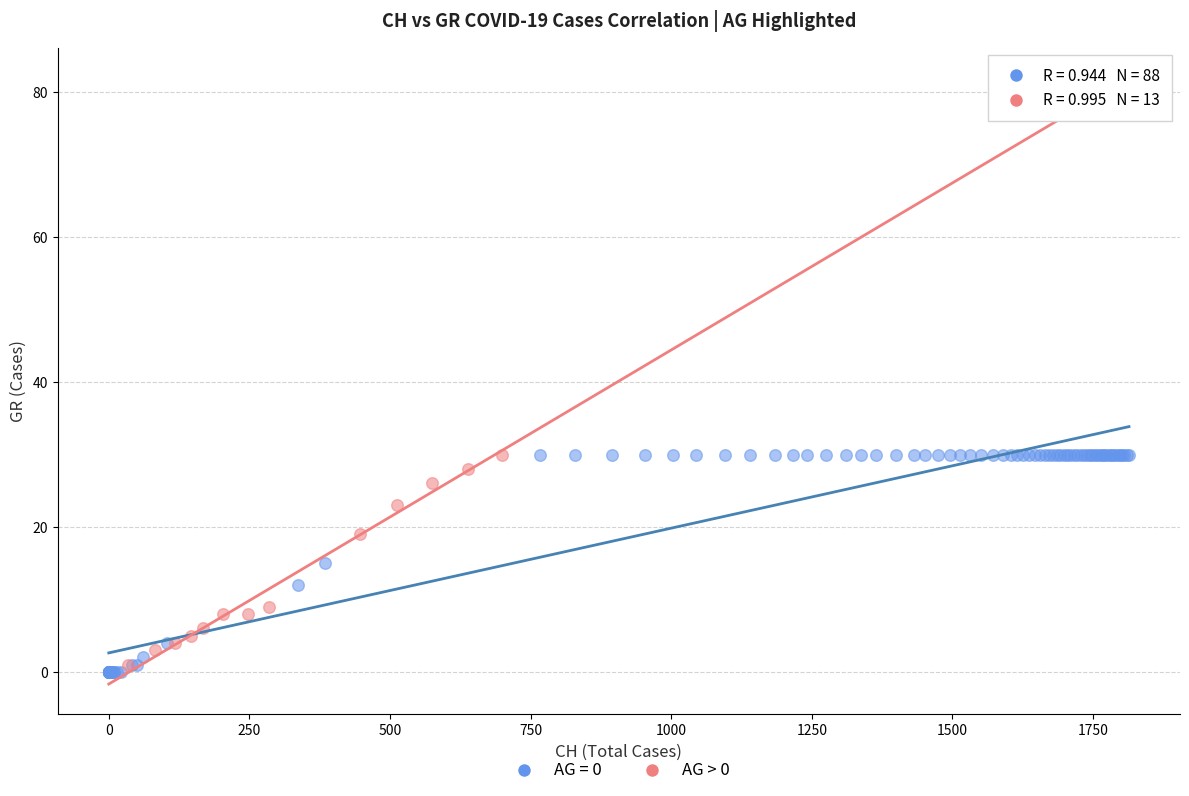

Which series has the widest spread of Y values?

AG = 0